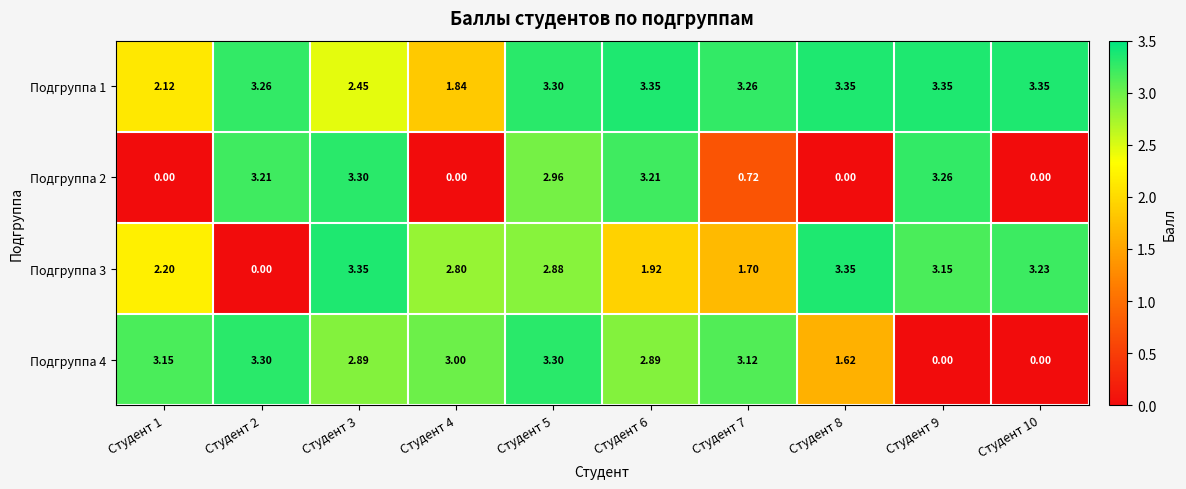

Is the value of Подгруппа 3 at Студент 1 greater than the value of Подгруппа 1 at Студент 7?

No